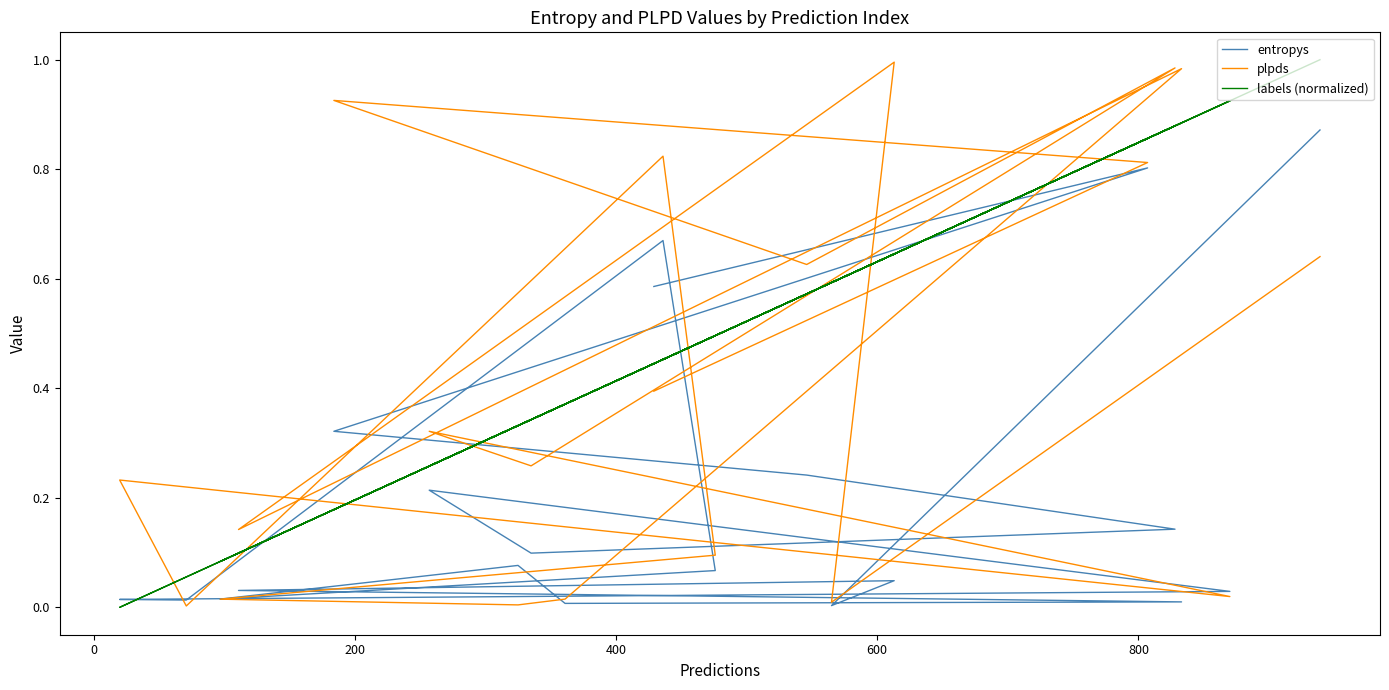

In plpds, how many points are higher than both neighbors (excluding endpoints)?

7